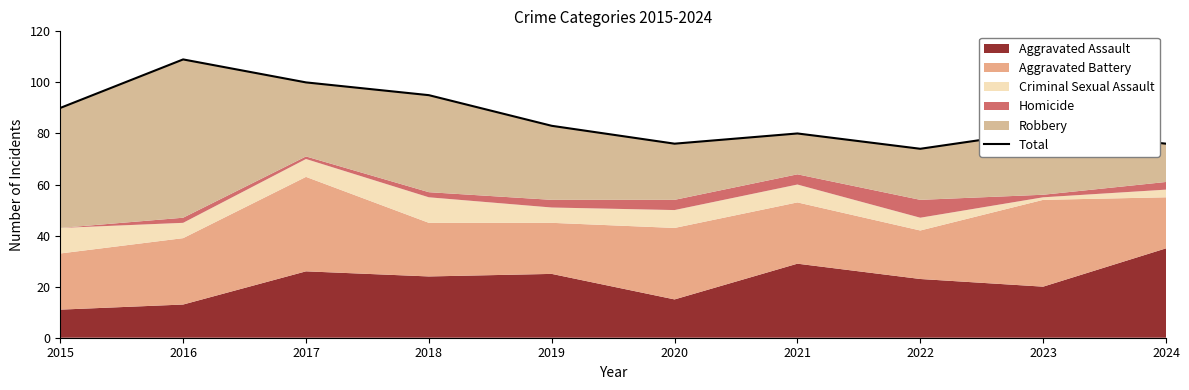

What is the difference between the second highest and second lowest values?

24